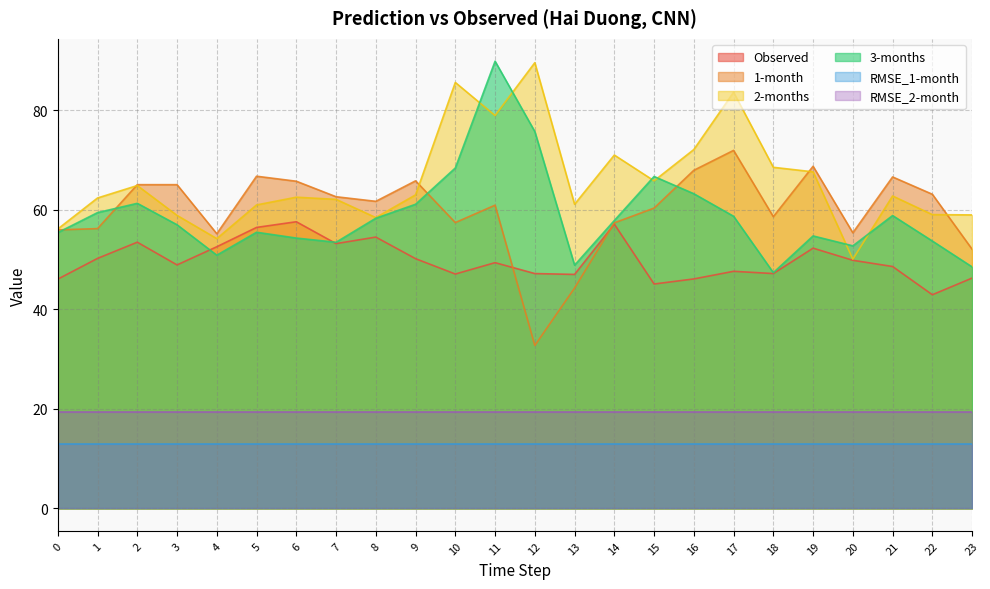

At which category does the chart reach its minimum across all series?

12